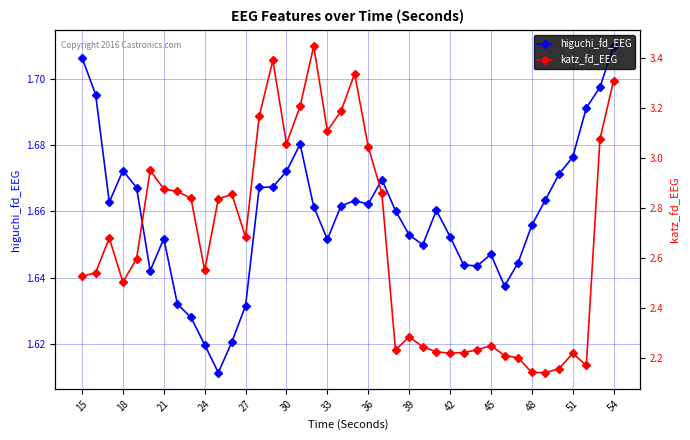

True or false: higuchi_fd_EEG has a value of 1.0 at 24.

False